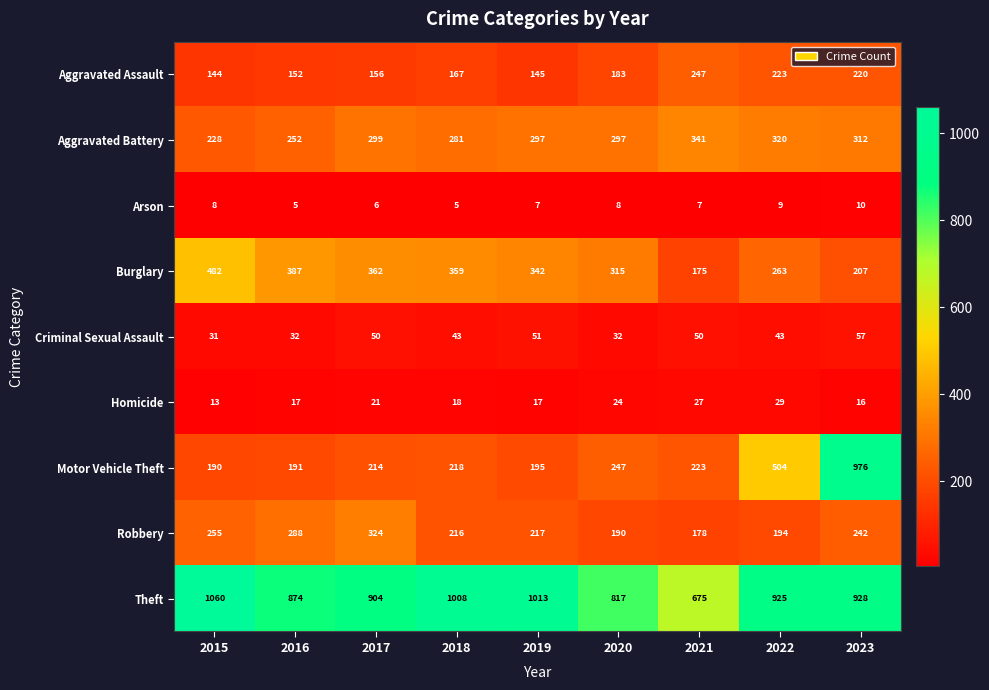

Which series has the largest range (max minus min)?

Motor Vehicle Theft